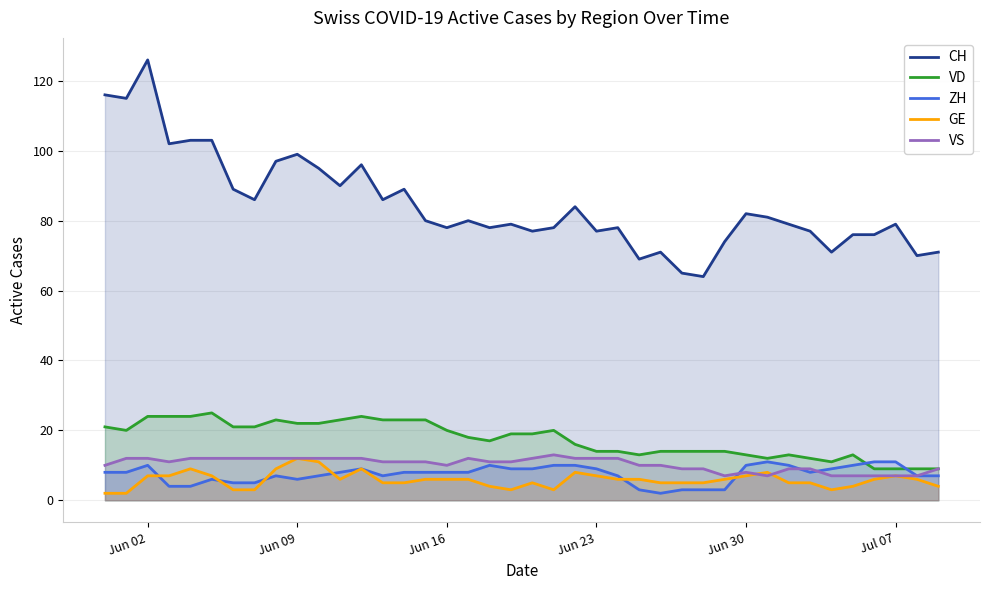

At which category is the sum across all series the highest?

Jun 02